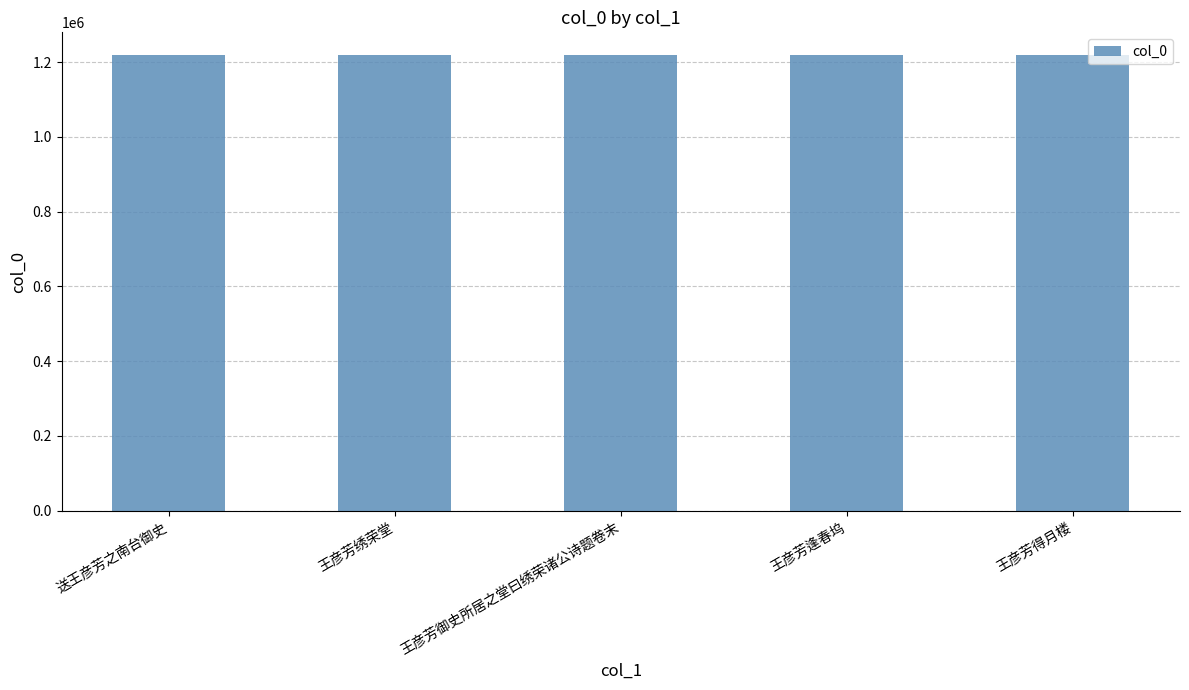

What is the ratio of the value at 王彦芳御史所居之堂曰绣荣诸公诗题卷末 to the value at 王彦芳得月楼?

1.0